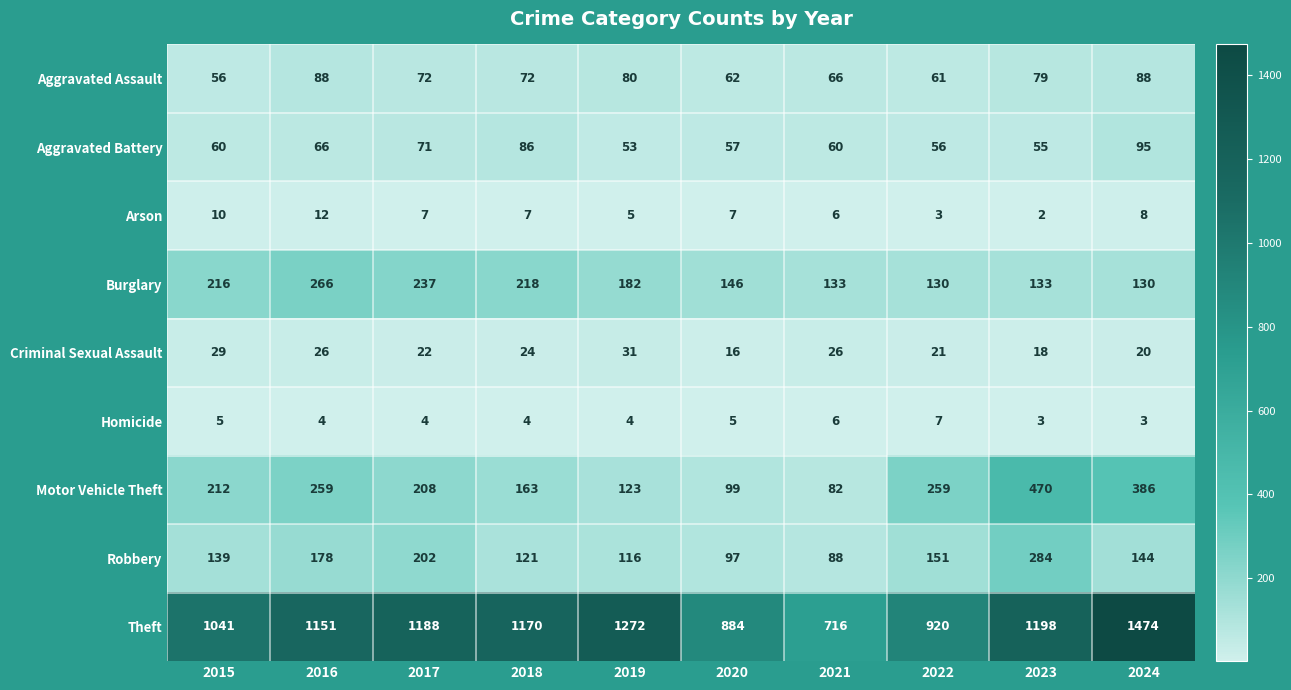

What is the difference between the highest and lowest values at 2023?

1196